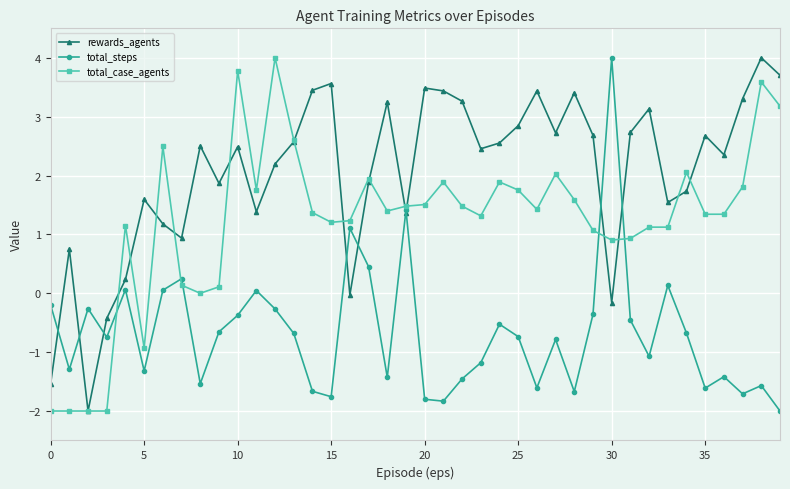

Rank the series by their average value, from highest to lowest.

rewards_agents, total_case_agents, total_steps